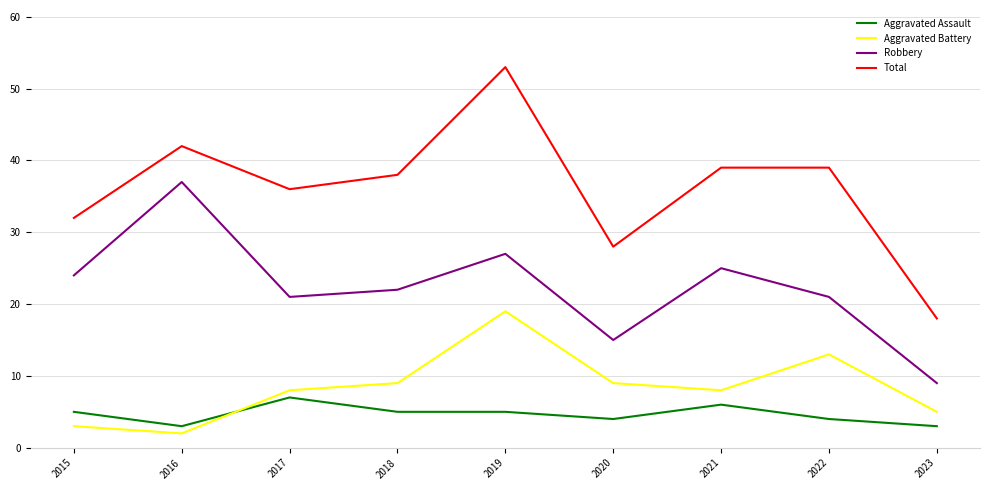

How many times do Aggravated Battery and Aggravated Assault cross each other?

1